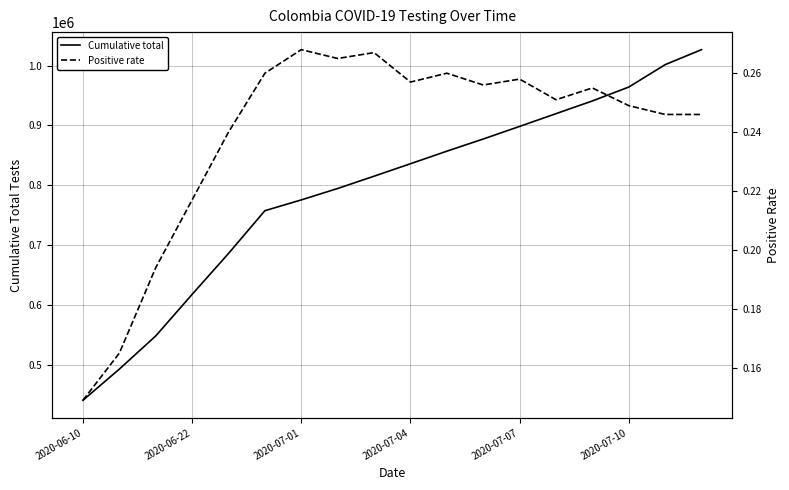

What is the maximum value for Cumulative total?

1026714